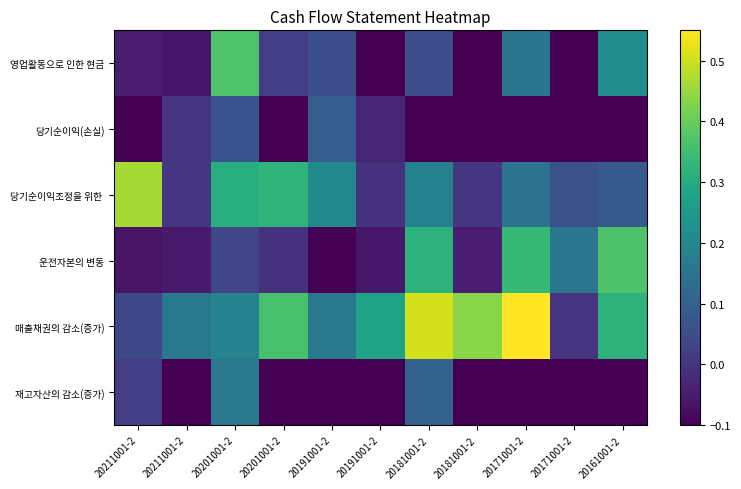

Rank the series by their maximum value, from highest to lowest.

매출채권의 감소(증가), 당기순이익조정을 위한, 영업활동으로 인한 현금, 운전자본의 변동, 재고자산의 감소(증가), 당기순이익(손실)